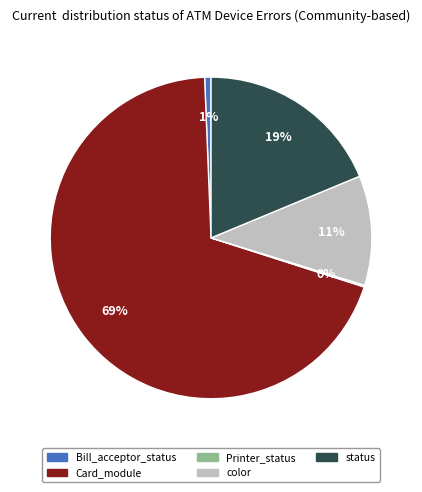

What is the largest slice in the pie chart?

Card_module